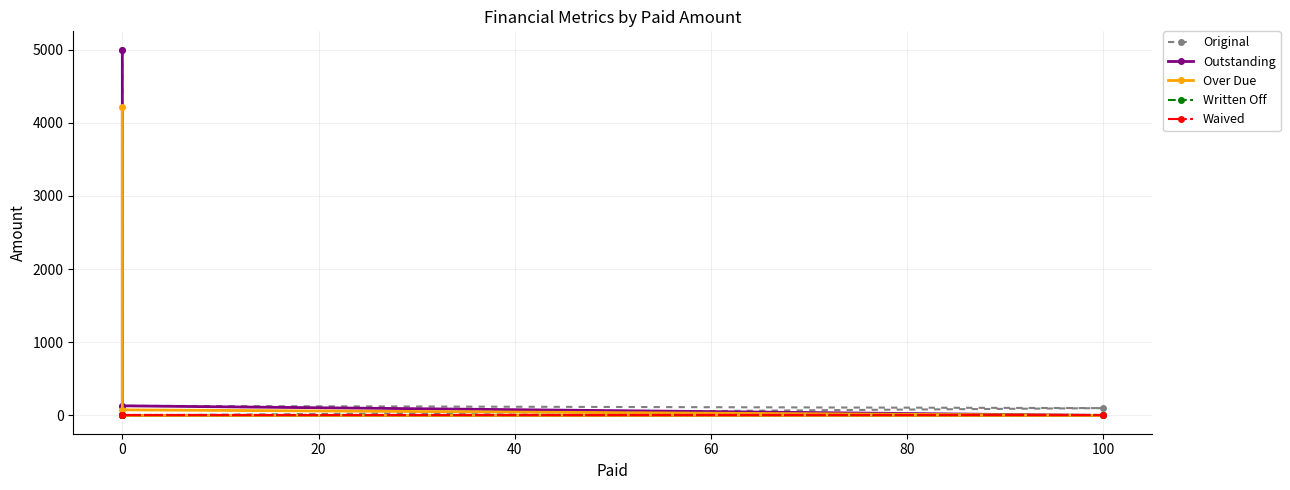

True or false: Outstanding has more than 1 points higher than both neighbors.

False